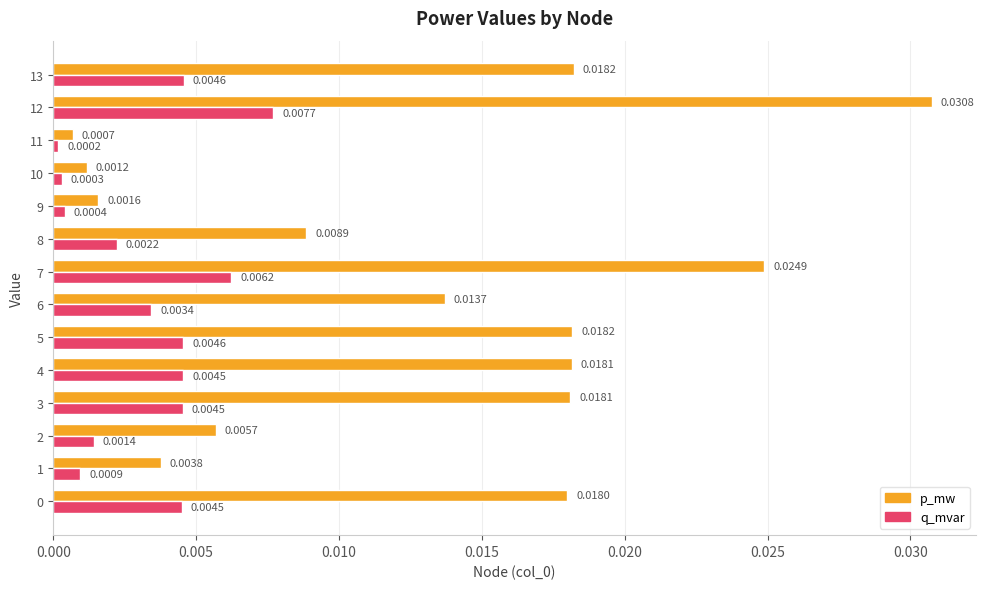

Which series has the widest spread of values?

p_mw